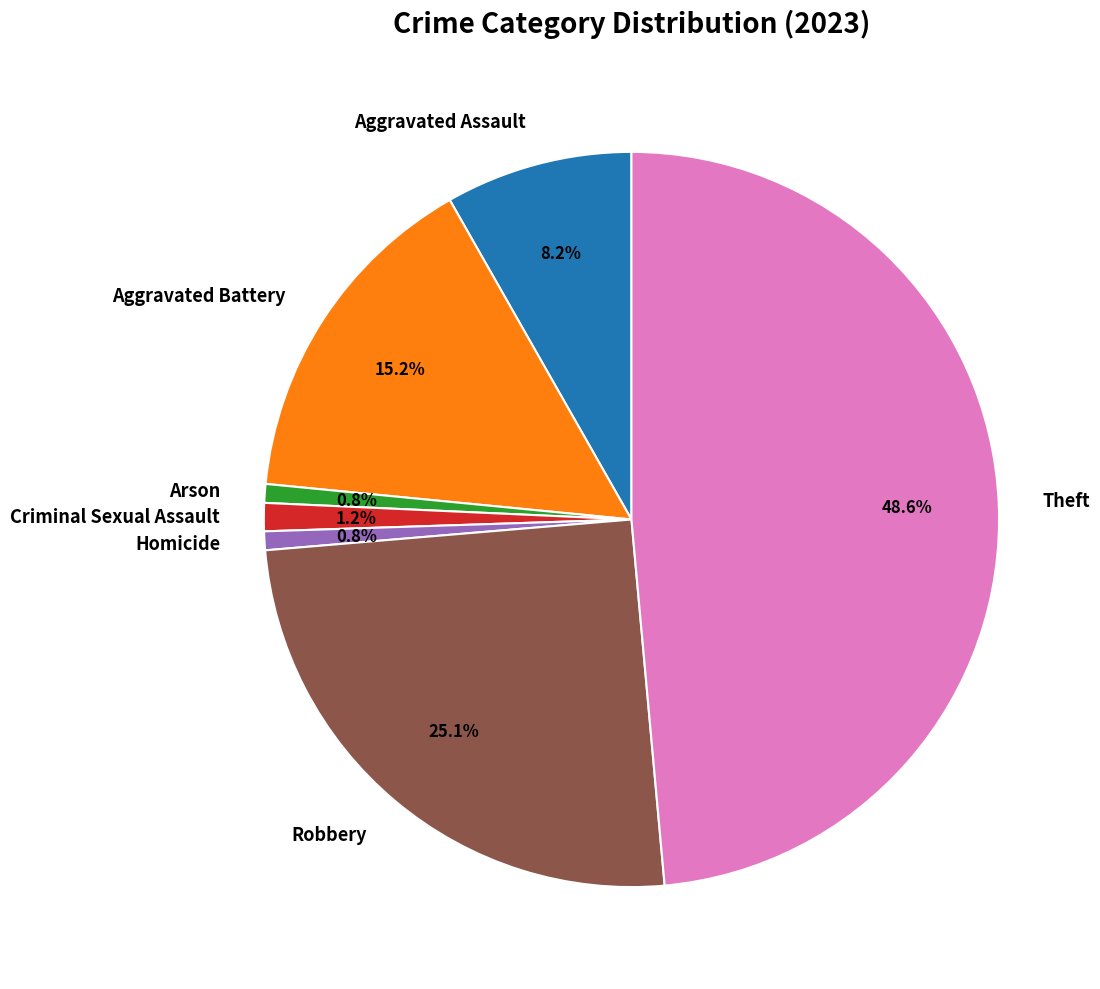

How many segments does this pie chart have?

7